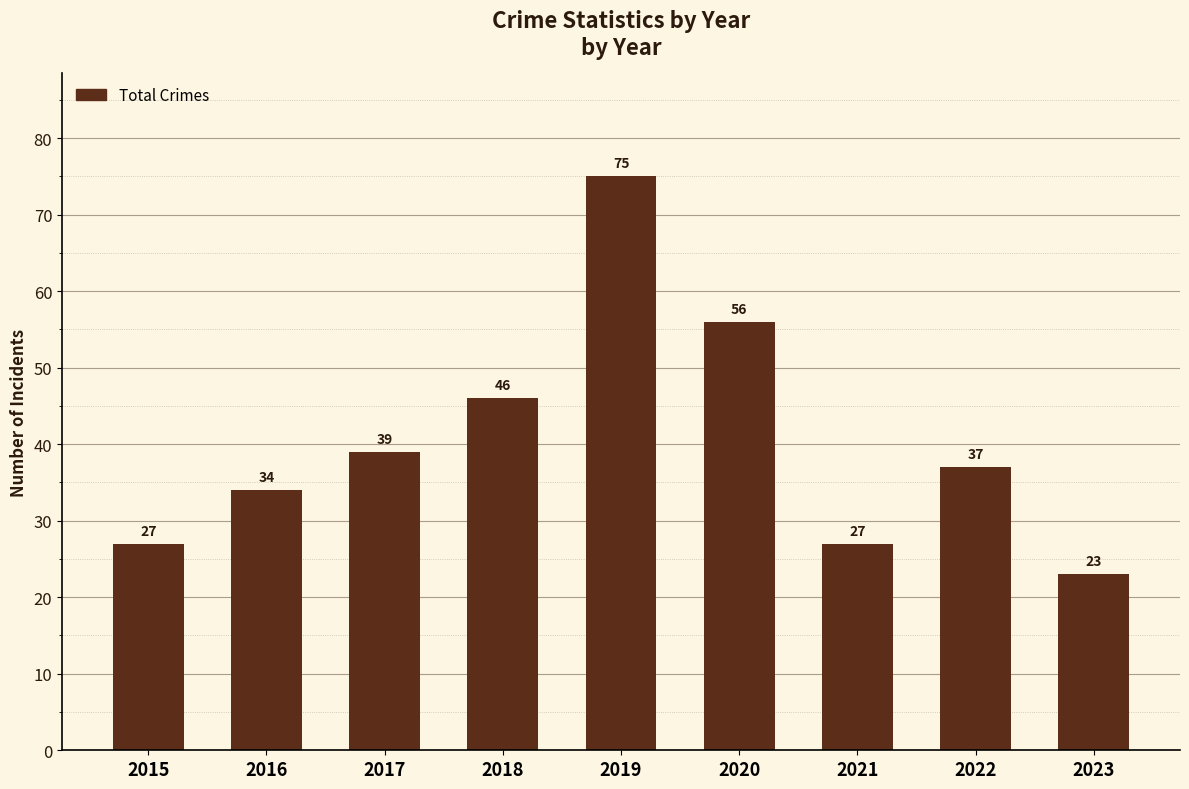

Between 2019 and 2022, which is larger?

2019